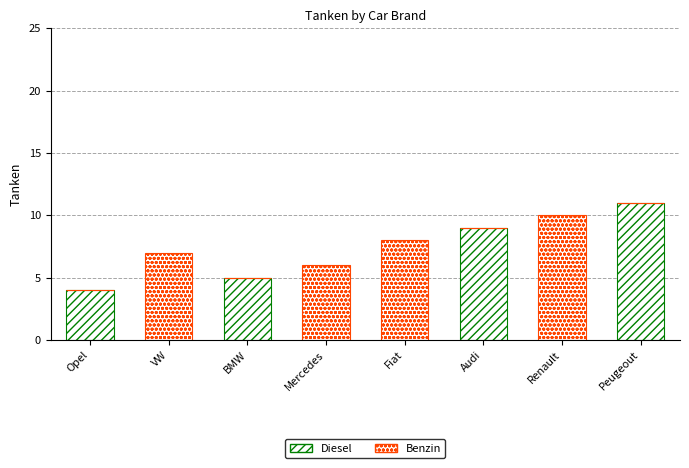

What is the average value of the Benzin series?

4